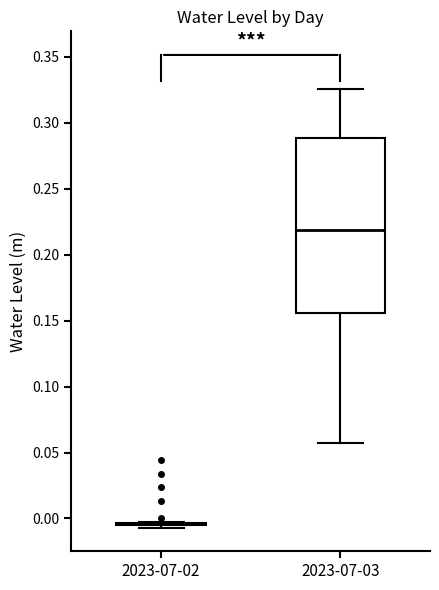

Reading left to right, transcribe this box plot: for each box, give where its median line is, the range the box spans, and where its two whiskers end, as read against the y-axis. The values are not printed on the chart, so give them approximately, as read against the axis.

2023-07-02: box collapsed to a line at -0.005, whiskers -0.005 to -0.005
2023-07-03: median 0.220, box 0.155 to 0.290, whiskers 0.055 to 0.325